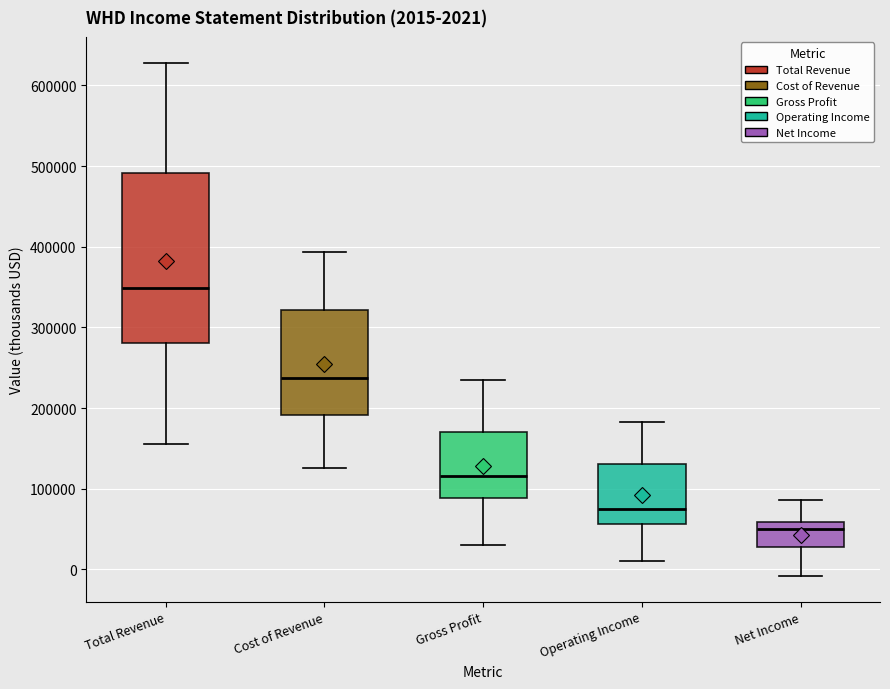

Which box has the lowest median line?

Net Income